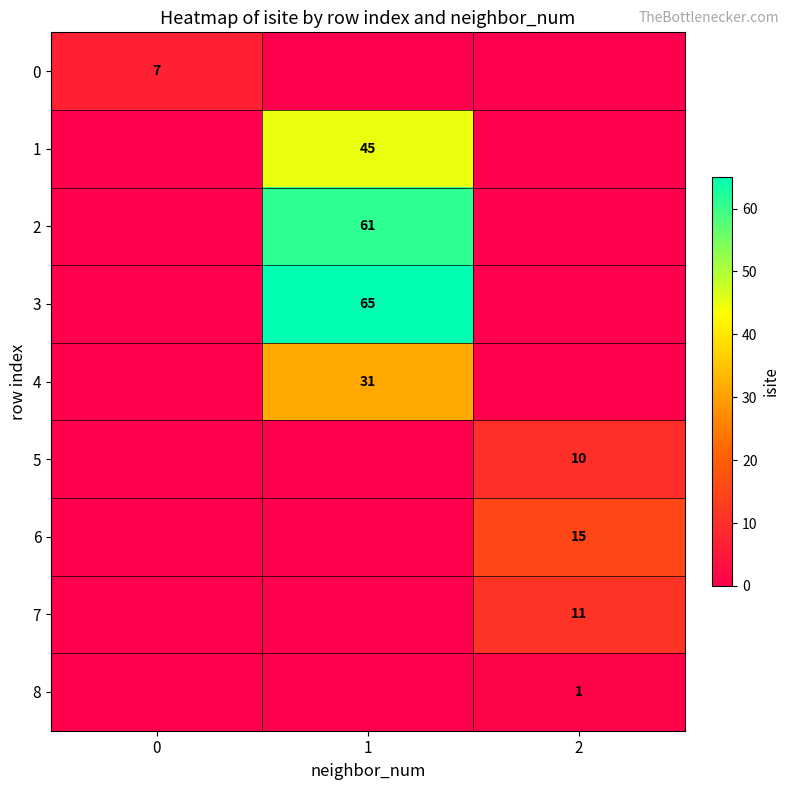

Between 1 and 2, which series saw the biggest shift?

row_3